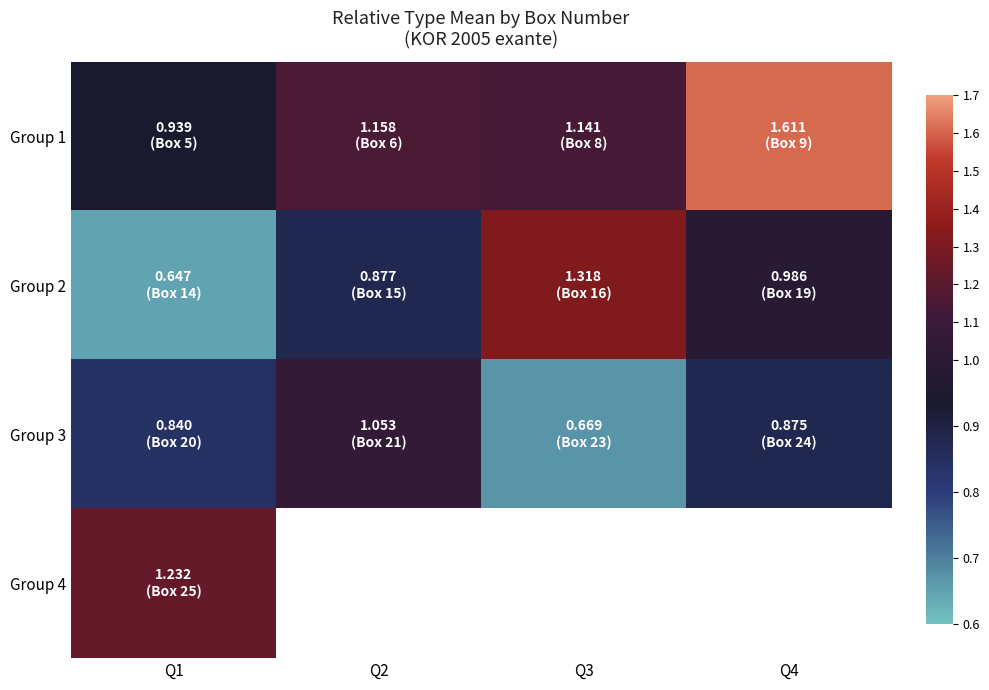

At which label is Group 2 closest to 0?

Q1